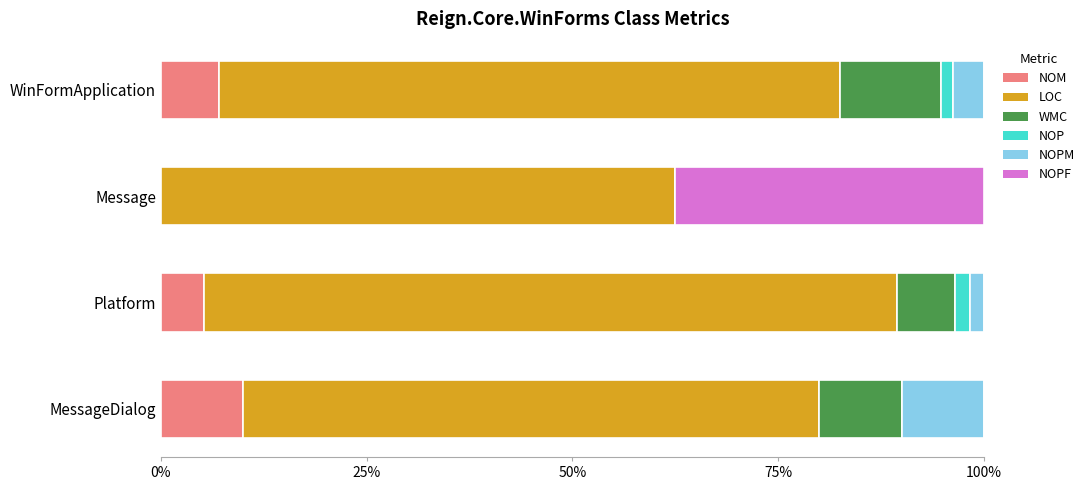

What is the approximate value of NOM at MessageDialog?

10.0